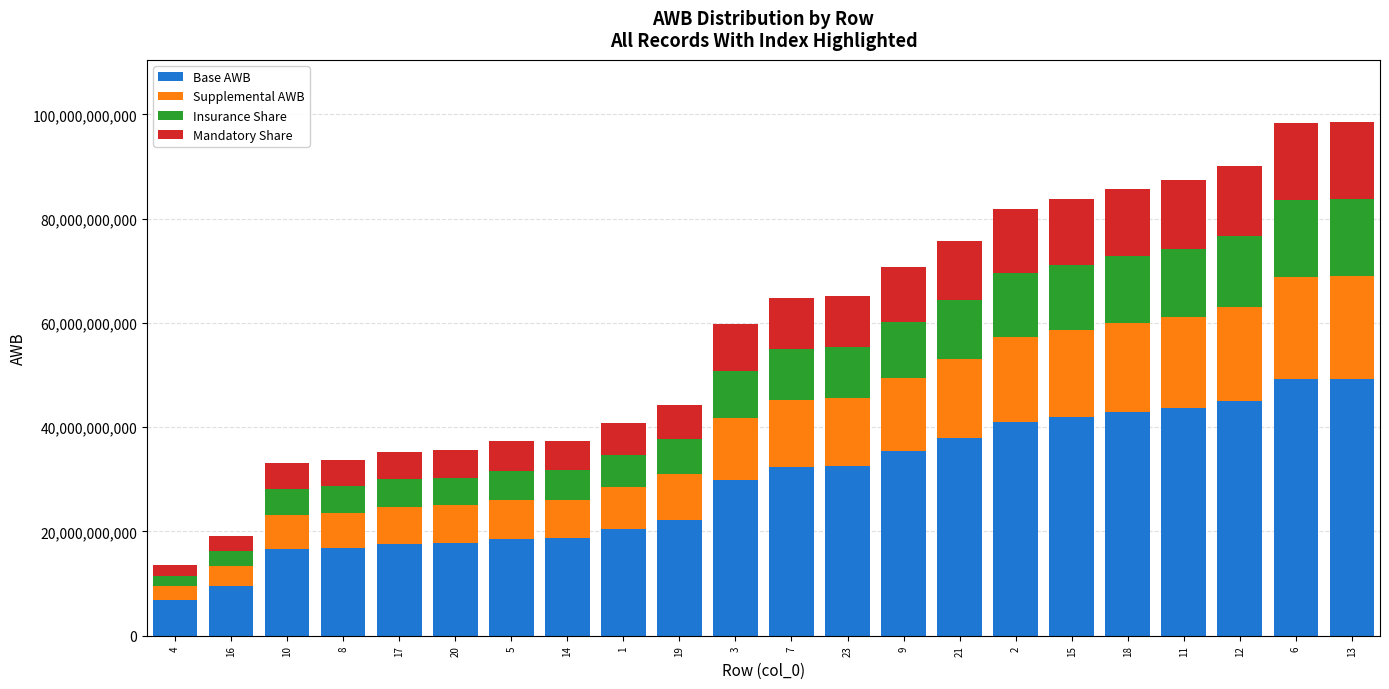

What are all the series names shown in the legend?

Base AWB, Supplemental AWB, Insurance Share, Mandatory Share